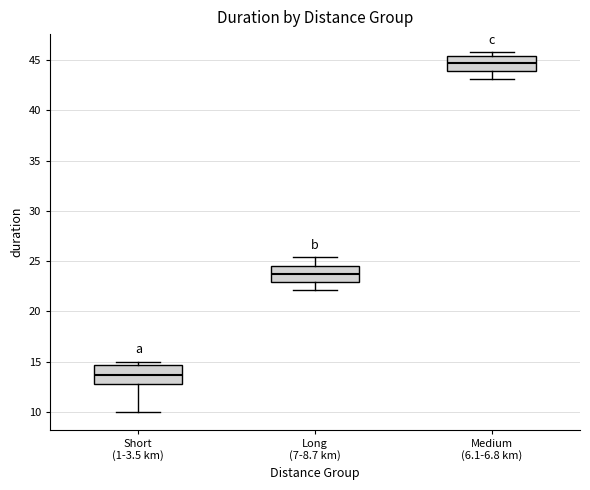

Where does the median line of the box for Medium (6.1-6.8 km) sit on the y-axis? The values are not printed on the chart, so give them approximately, as read against the axis.

45.0